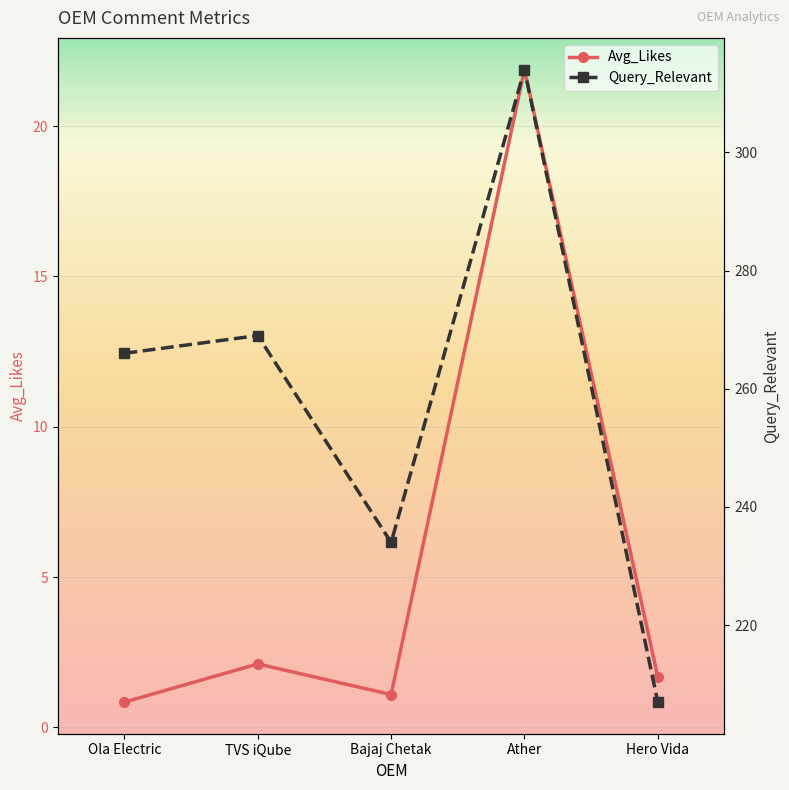

At which category is the sum across all series the highest?

Ather